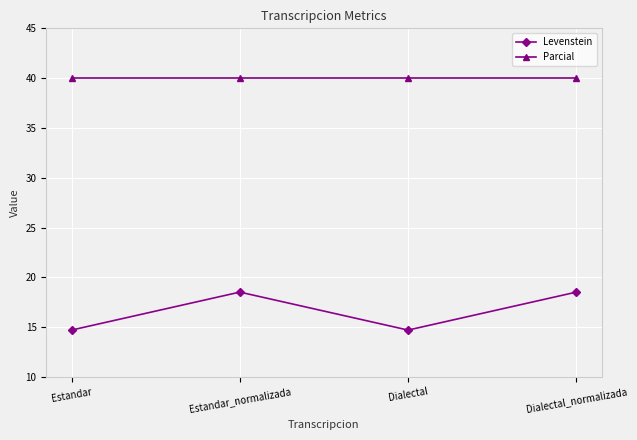

Is this an area chart (filled region under the line)?

No